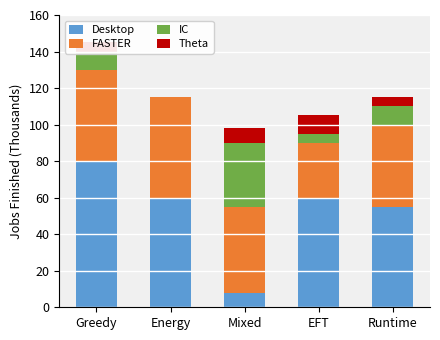

Is it true that Desktop equals 15 at Energy?

False